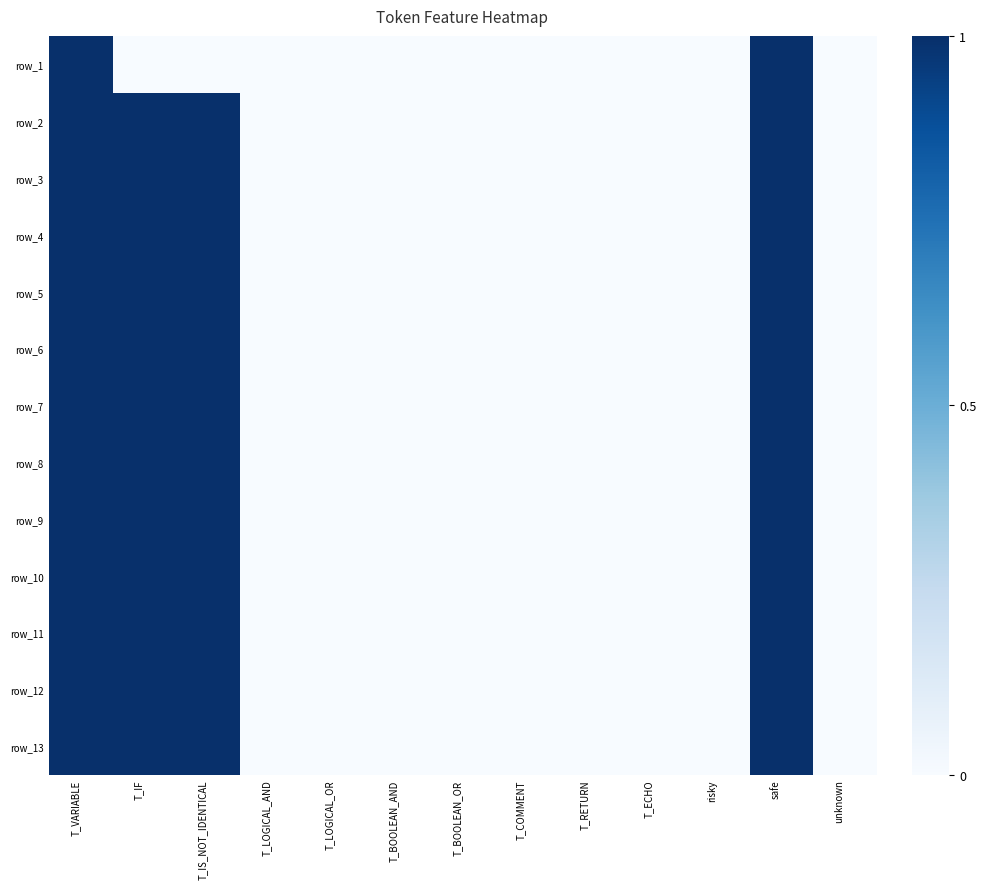

Where is row_5 nearest to the value 3?

T_IF